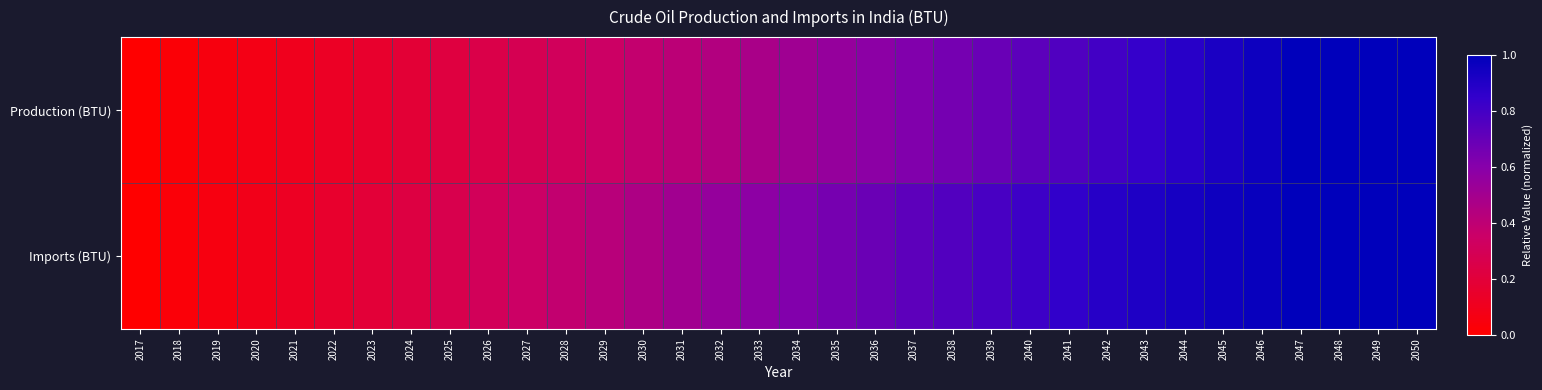

Reading left to right, what are all the values shown in this chart?

Production (BTU): 2017=0.0	2018=0.0	2019=0.1	2020=0.1	2021=0.1	2022=0.1	2023=0.2	2024=0.2	2025=0.2	2026=0.3	2027=0.3	2028=0.3	2029=0.3	2030=0.4	2031=0.4	2032=0.4	2033=0.5	2034=0.5	2035=0.5	2036=0.6	2037=0.6	2038=0.7	2039=0.7	2040=0.7	2041=0.8	2042=0.8	2043=0.8	2044=0.9	2045=0.9	2046=1.0	2047=1.0	2048=1.0	2049=1.0	2050=1.0
Imports (BTU): 2017=0.0	2018=0.0	2019=0.1	2020=0.1	2021=0.1	2022=0.2	2023=0.2	2024=0.2	2025=0.3	2026=0.3	2027=0.3	2028=0.4	2029=0.4	2030=0.5	2031=0.5	2032=0.5	2033=0.6	2034=0.6	2035=0.6	2036=0.7	2037=0.7	2038=0.8	2039=0.8	2040=0.8	2041=0.9	2042=0.9	2043=0.9	2044=0.9	2045=1.0	2046=1.0	2047=1.0	2048=1.0	2049=1.0	2050=1.0